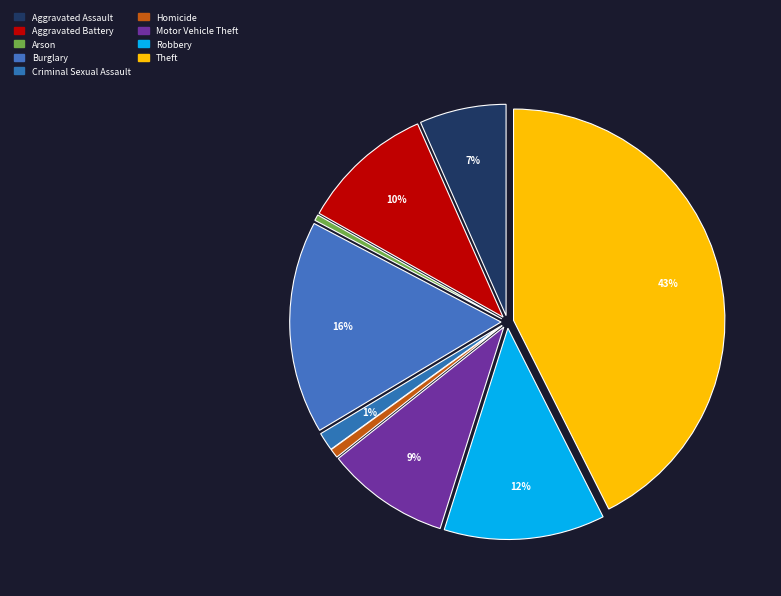

What is the largest slice in the pie chart?

Theft